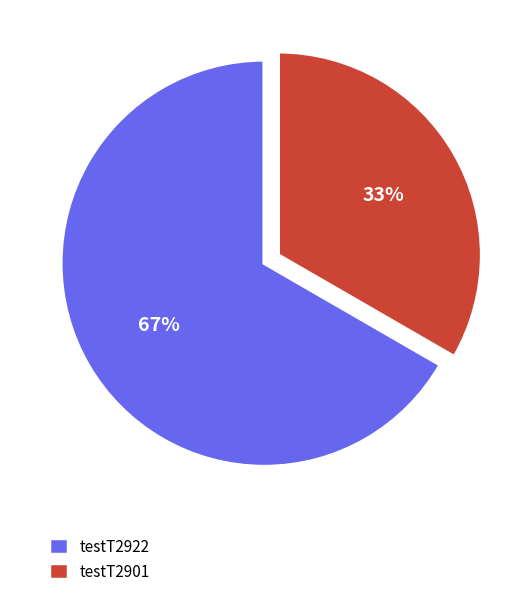

Which category accounts for the majority?

testT2922